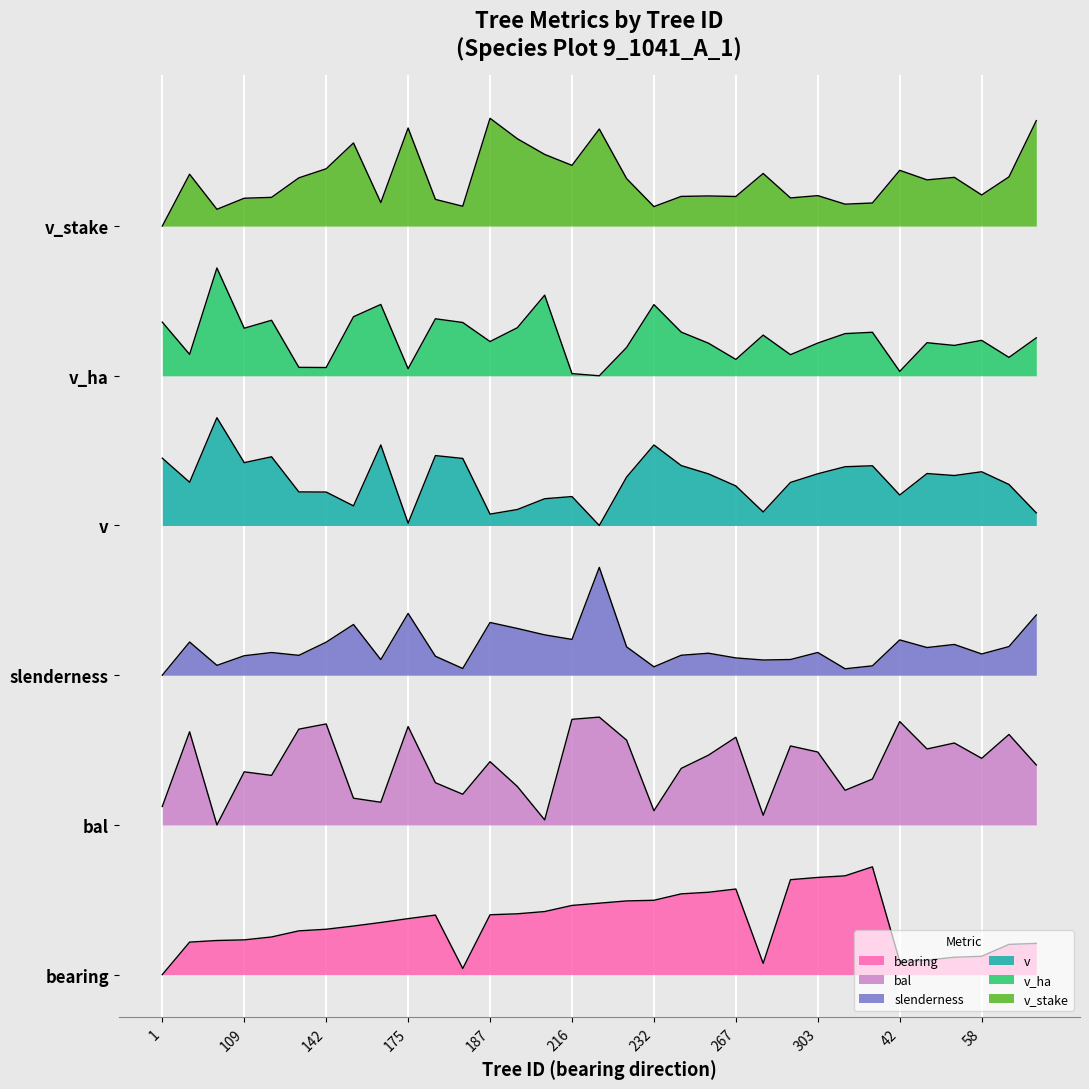

The value of v_ha at 109 is 0.9. True or false?

True